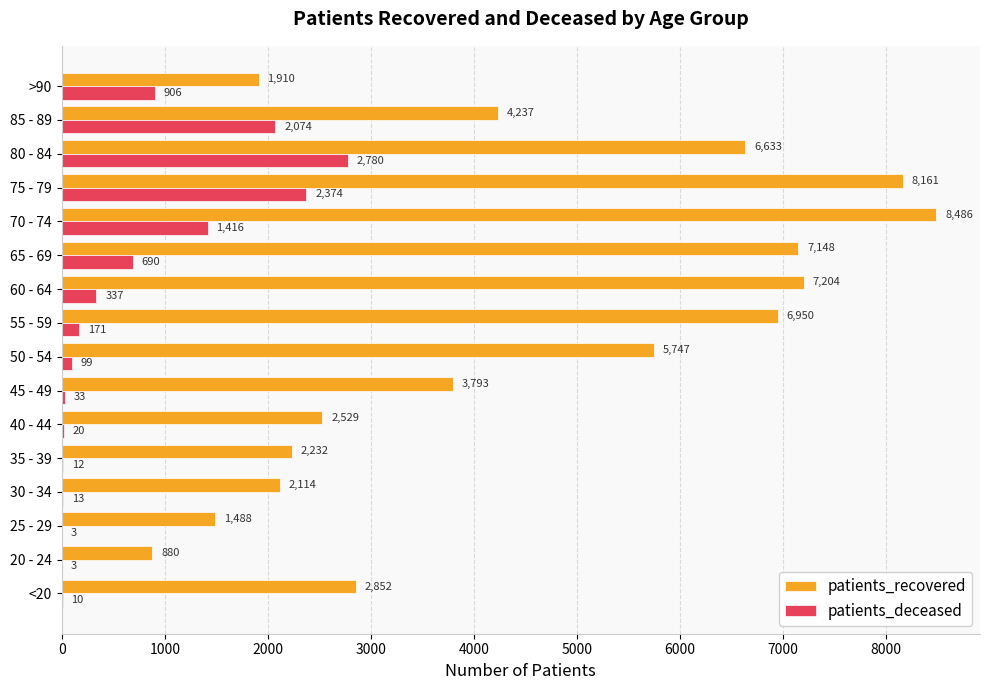

Which series changed the most between 25 - 29 and 60 - 64?

patients_recovered